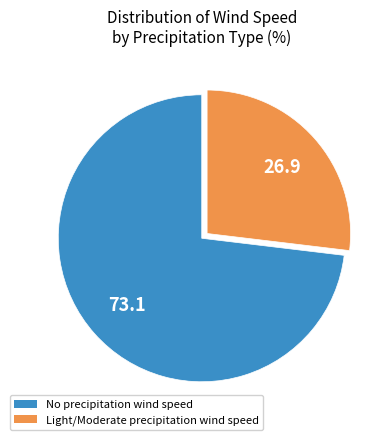

Is there a majority slice in this chart?

Yes